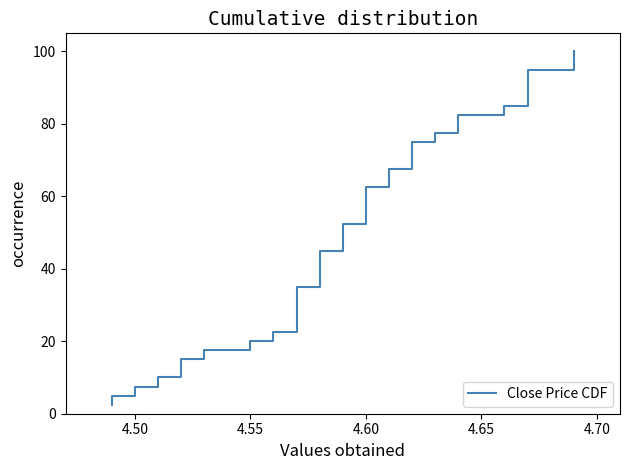

What is the value of the 28th point from the left?

70.0